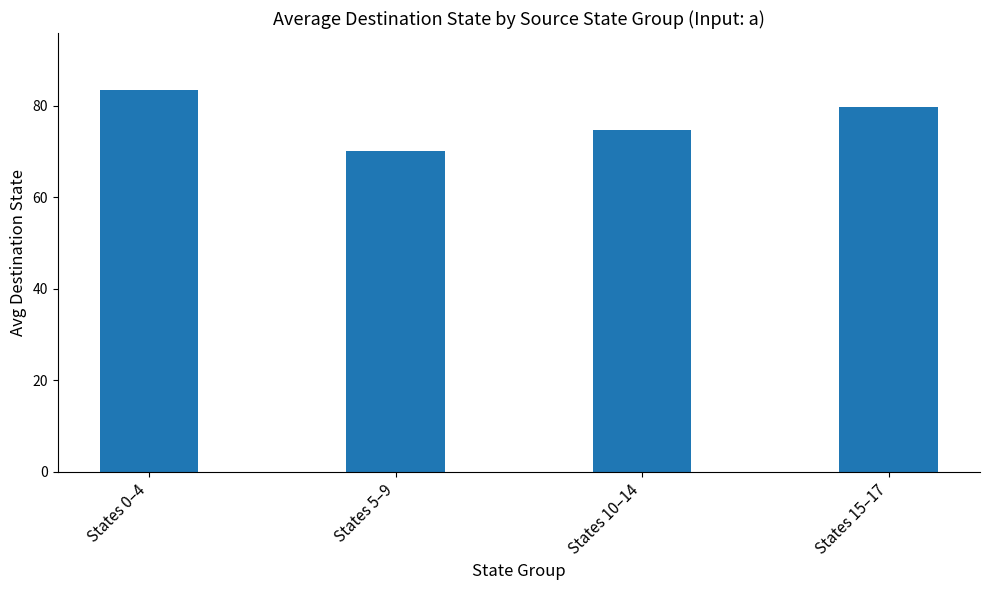

What position from the right is States 5–9?

3